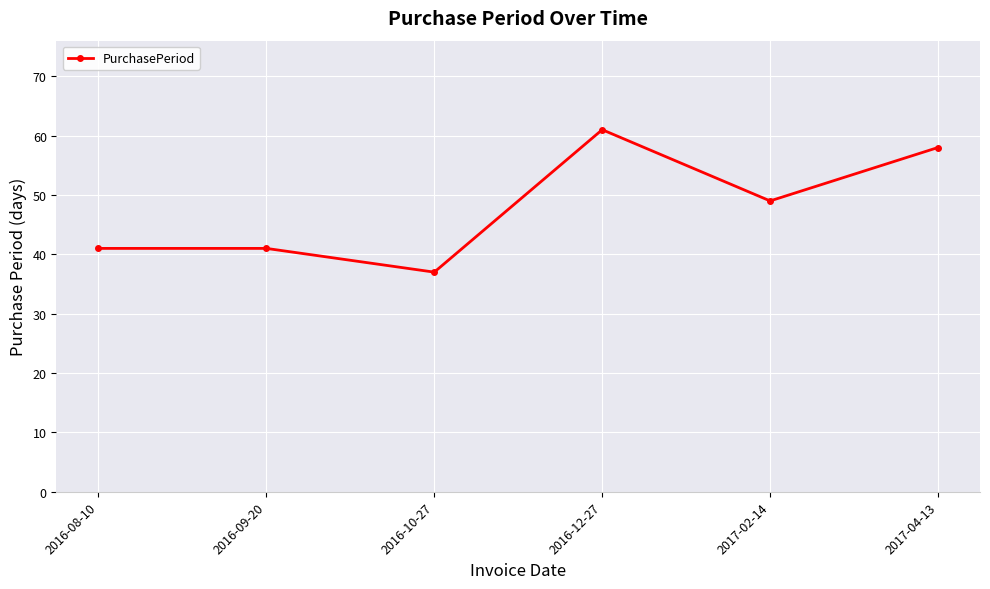

The chart shows a value of 65 at 2017-02-14. True or false?

False